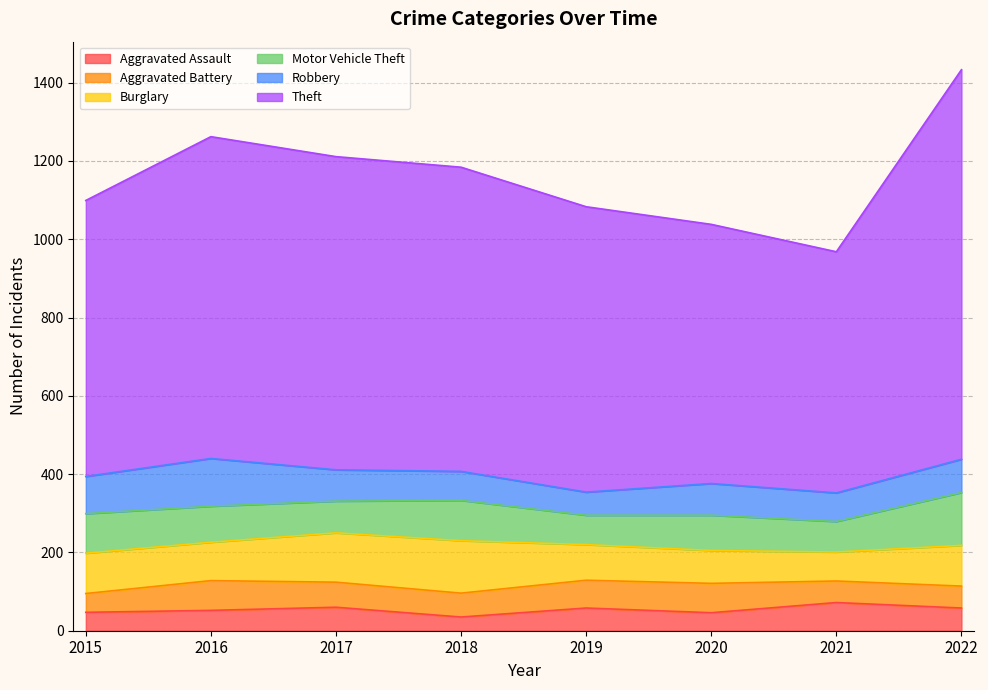

At which category is the sum across all series the highest?

2022